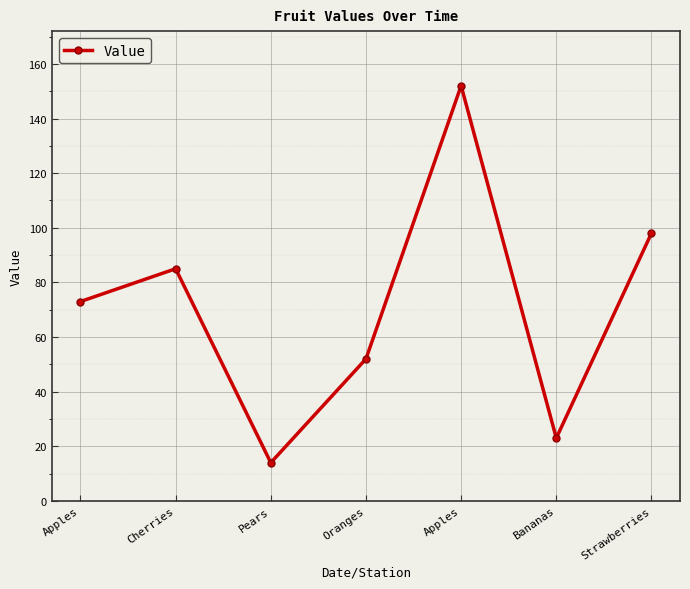

What is the difference between the maximum and minimum values?

138